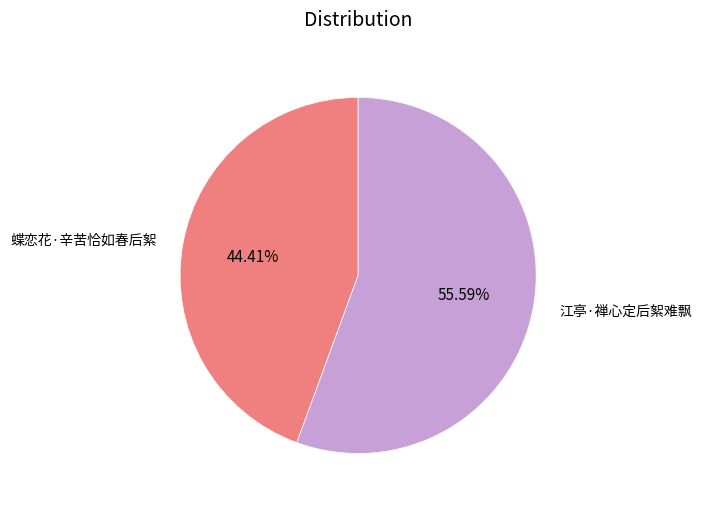

To the nearest percent, what percentage of the pie is 蝶恋花·辛苦恰如春后絮?

44%